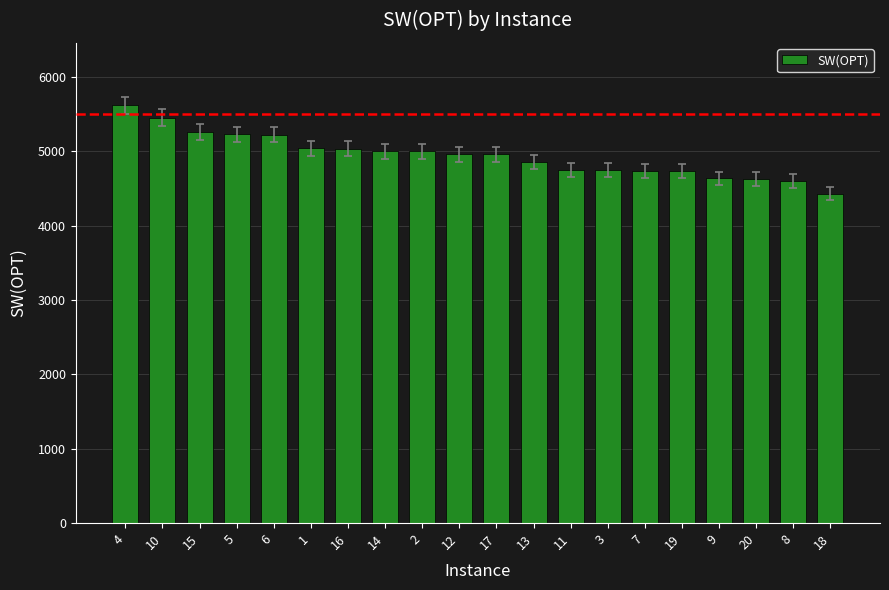

Is it true that the value at 9 is 4635.5?

True